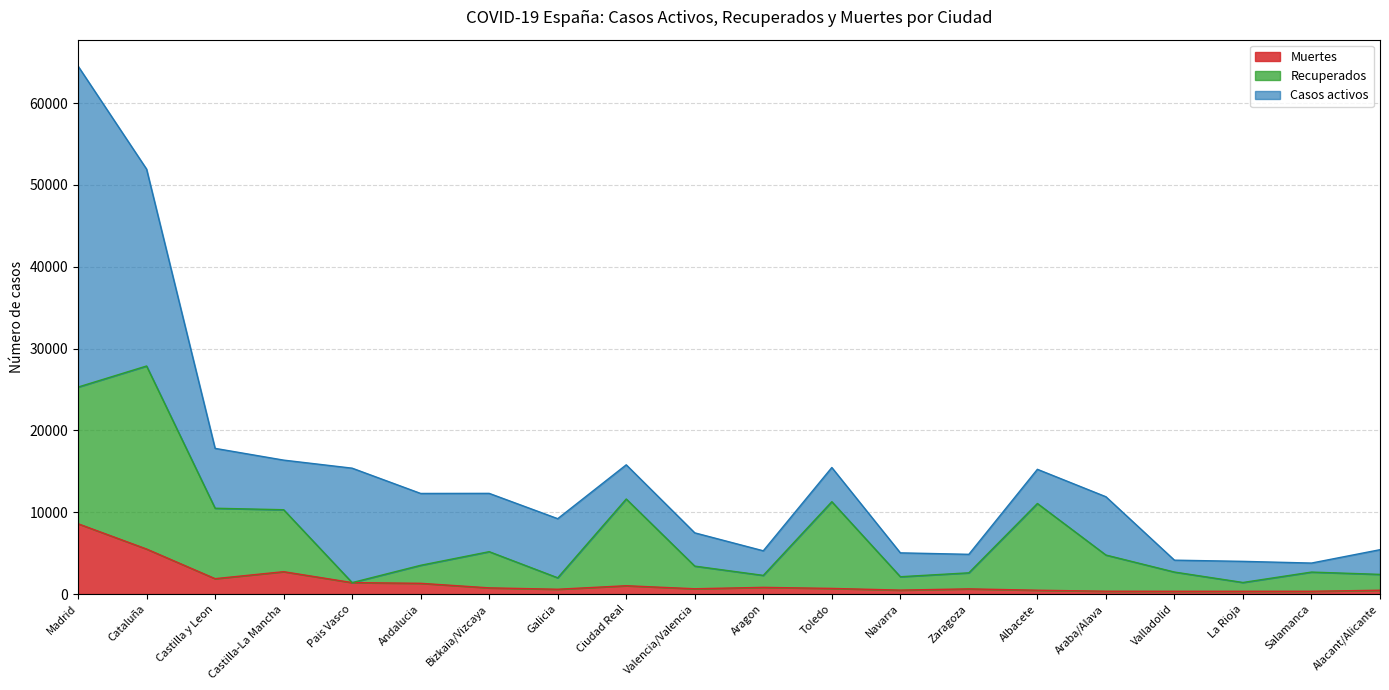

How many data points in Recuperados are above 3519?

9